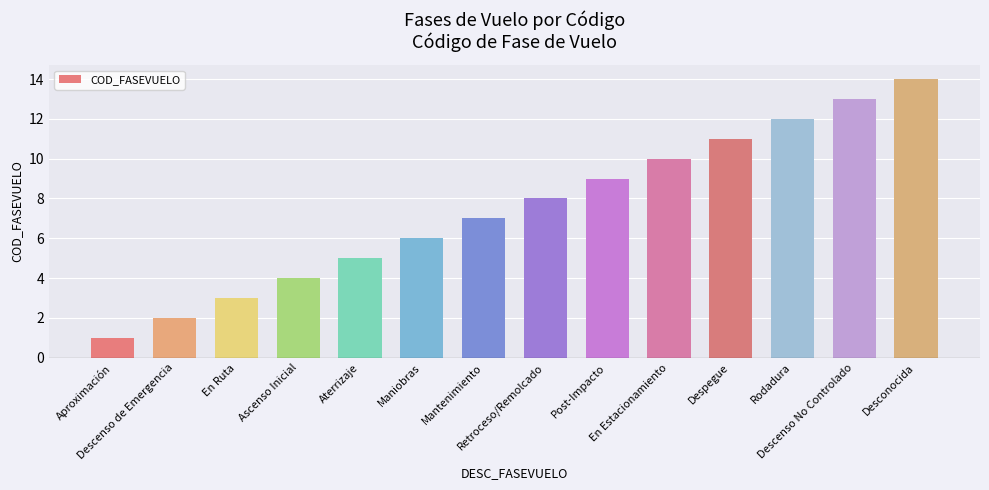

Where is the data nearest to the value 7?

Mantenimiento